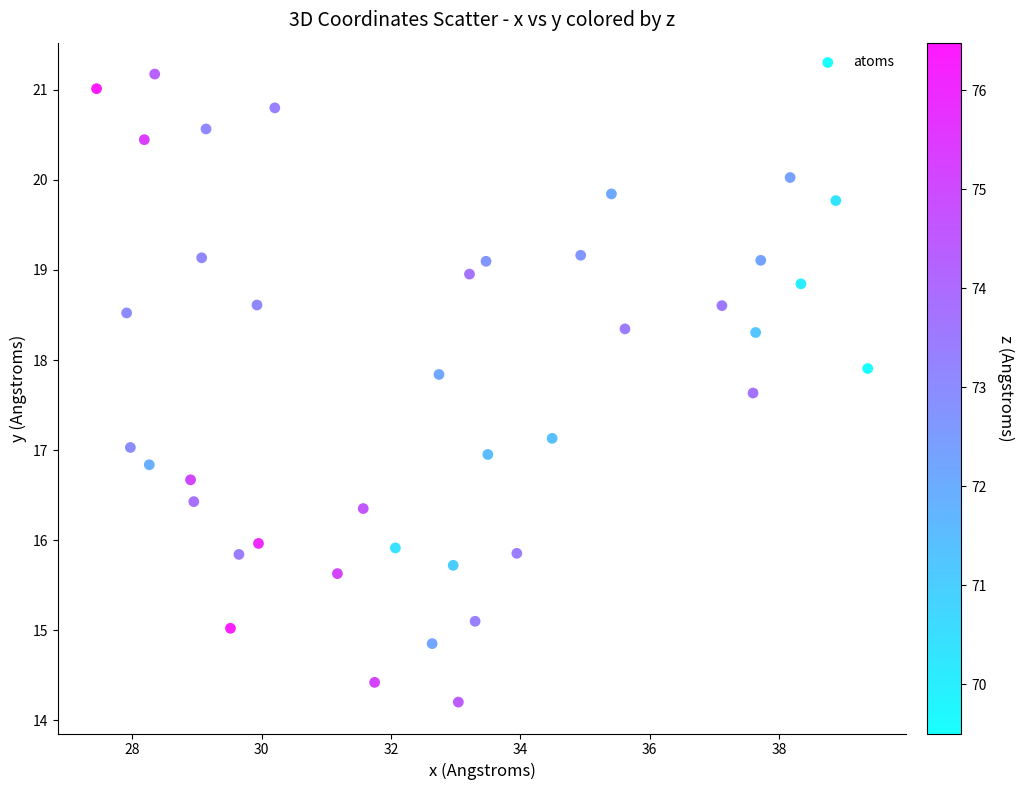

What is the range of X values (max minus min)?

11.9